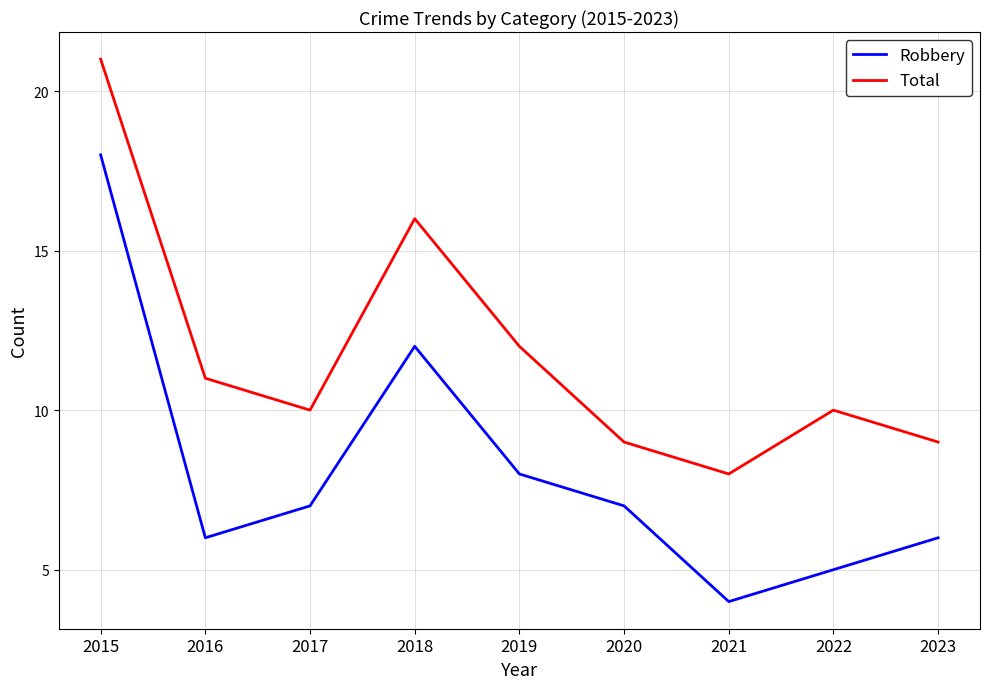

Between 2015 and 2022, which series saw the biggest shift?

Robbery